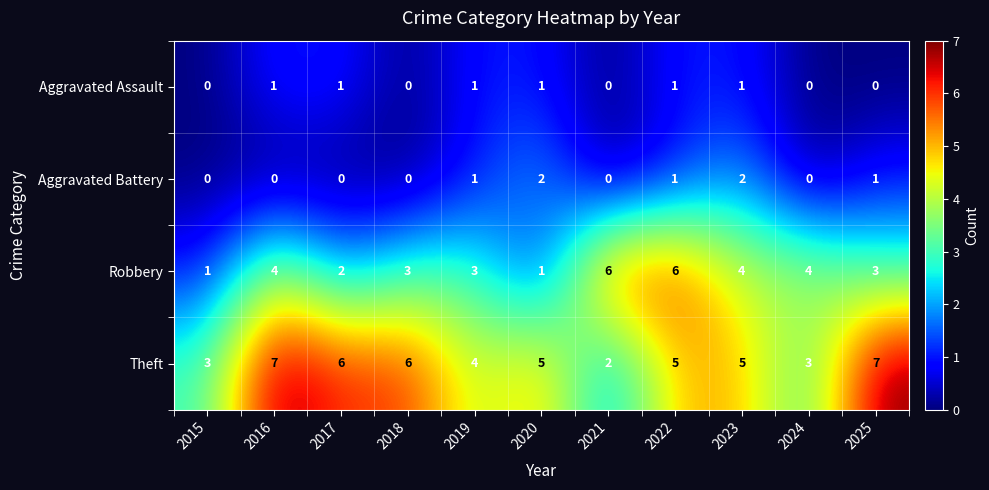

What is the difference between the second highest and minimum values in the Theft series?

5